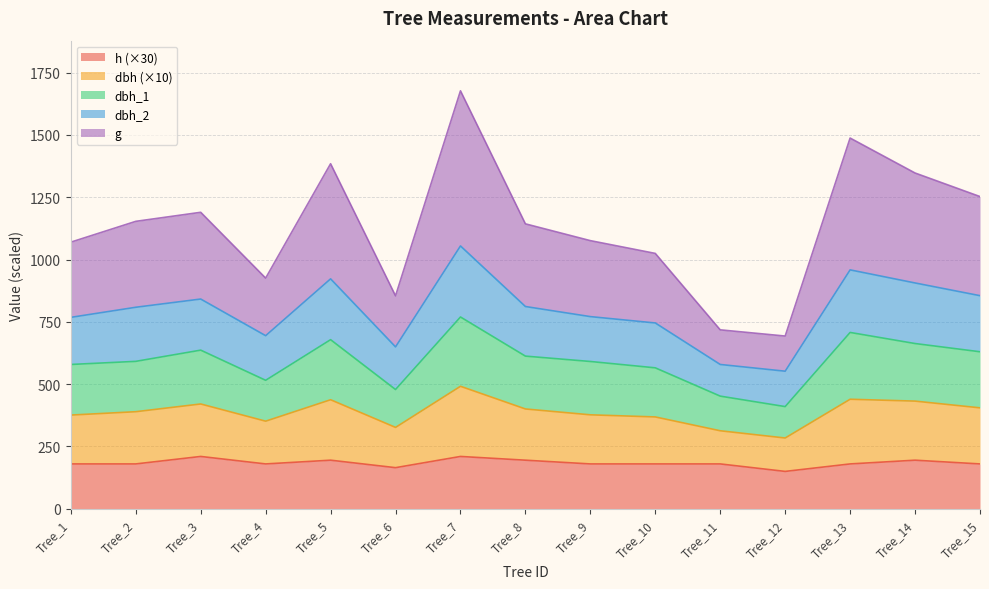

Where is the first local maximum for dbh_1?

Tree_3